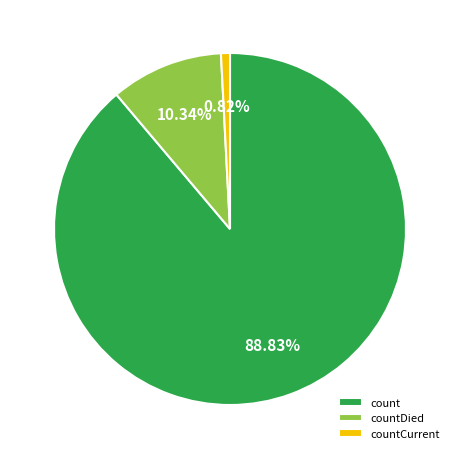

To the nearest percent, what is the combined percentage of countDied and countCurrent?

11%